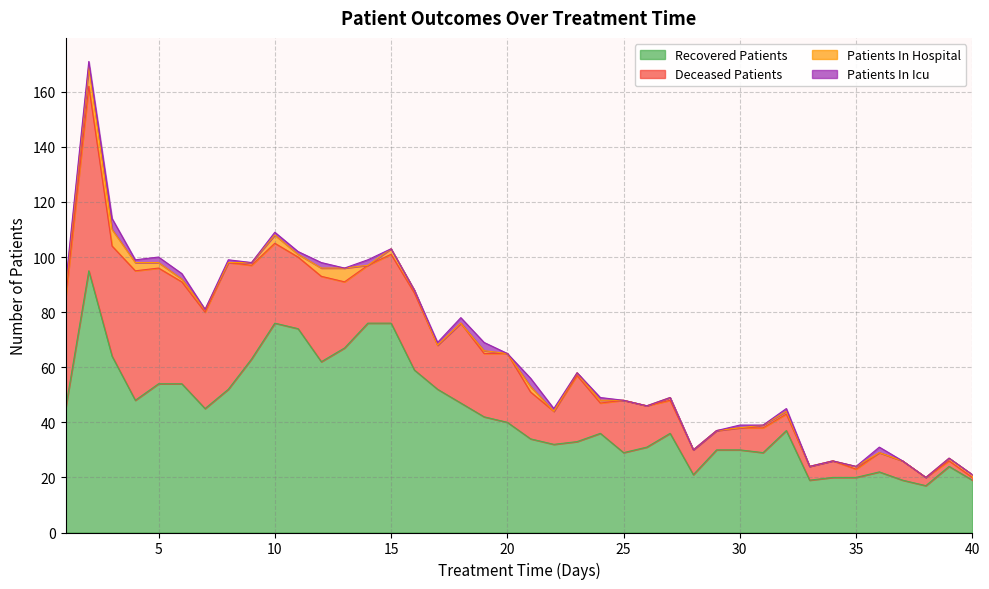

At which category is the sum across all series the highest?

2